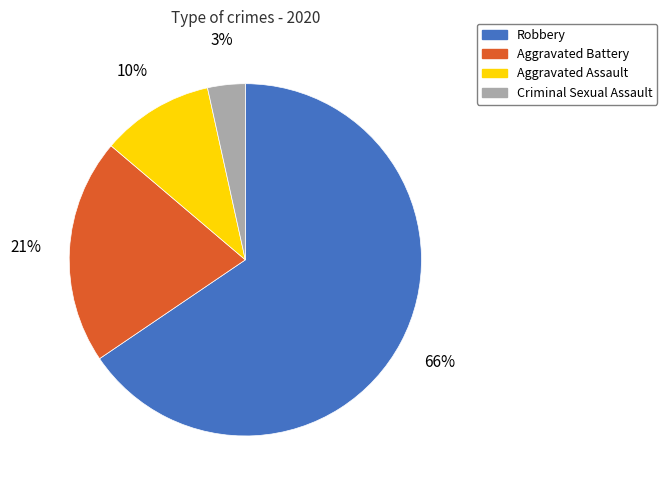

To the nearest percent, what is the difference between the Aggravated Assault and Criminal Sexual Assault slice percentages?

7%